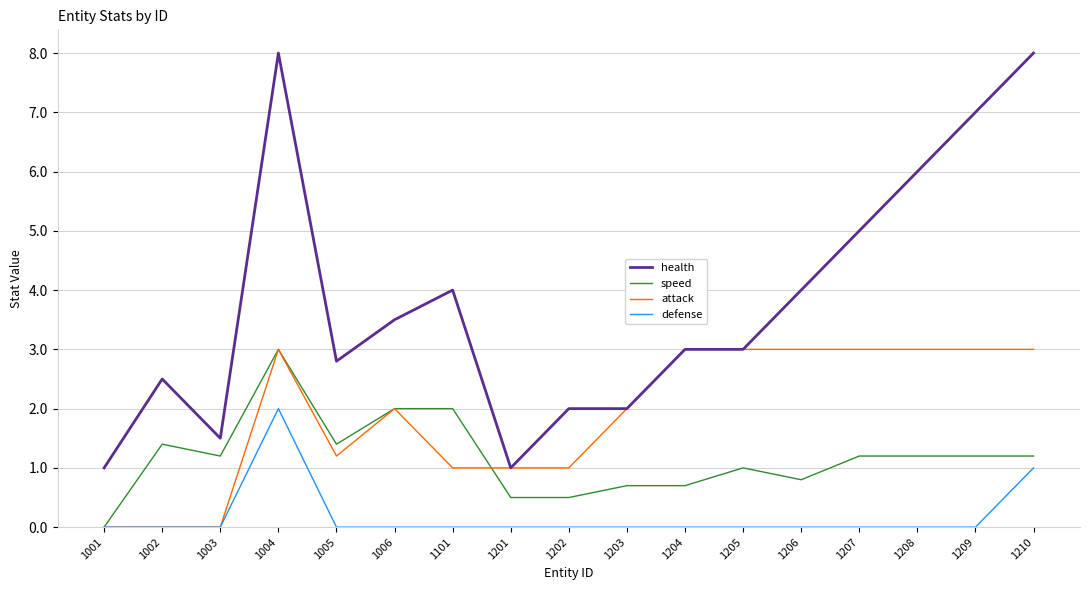

Is the value of health at 1101 greater than the value of attack at 1002?

Yes